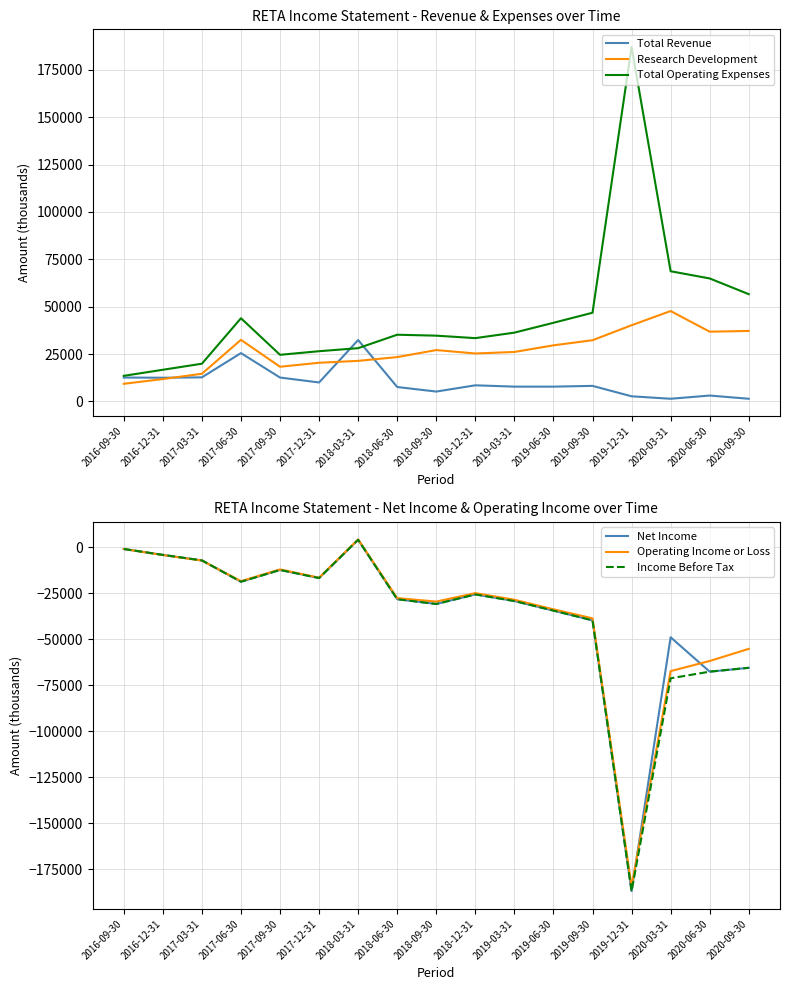

Is it true that Research Development equals 11170 at 2018-03-31?

False